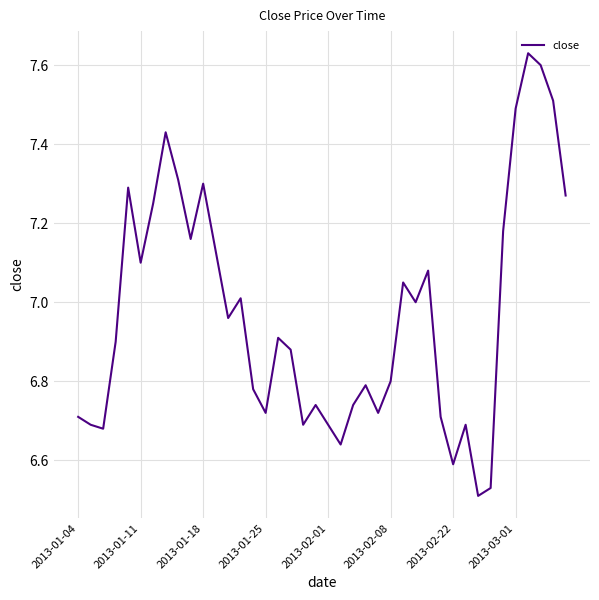

What is the difference between the maximum and minimum values?

1.1